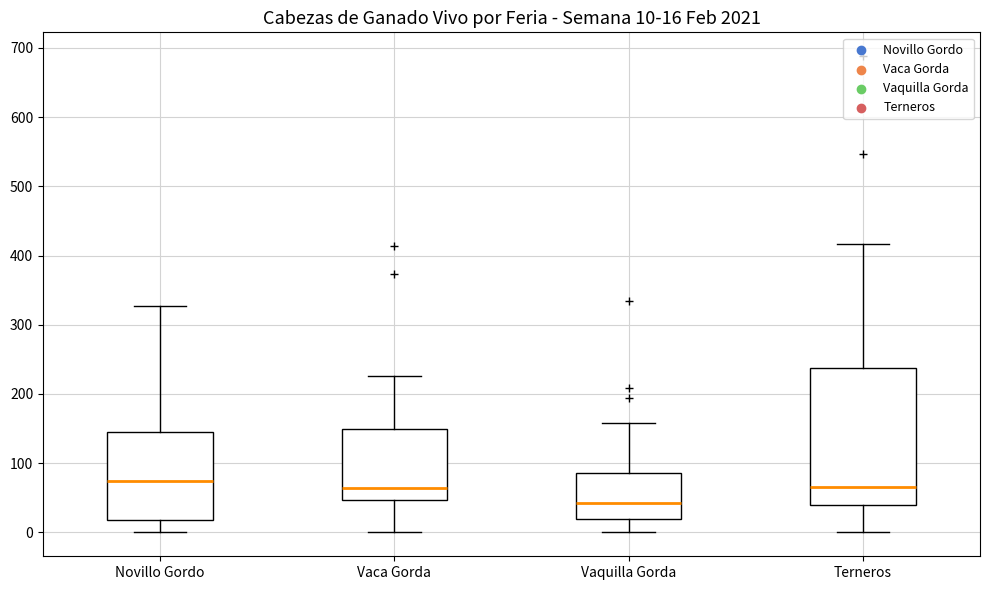

Comparing the boxes themselves (not the whiskers), which one is the tallest?

Terneros